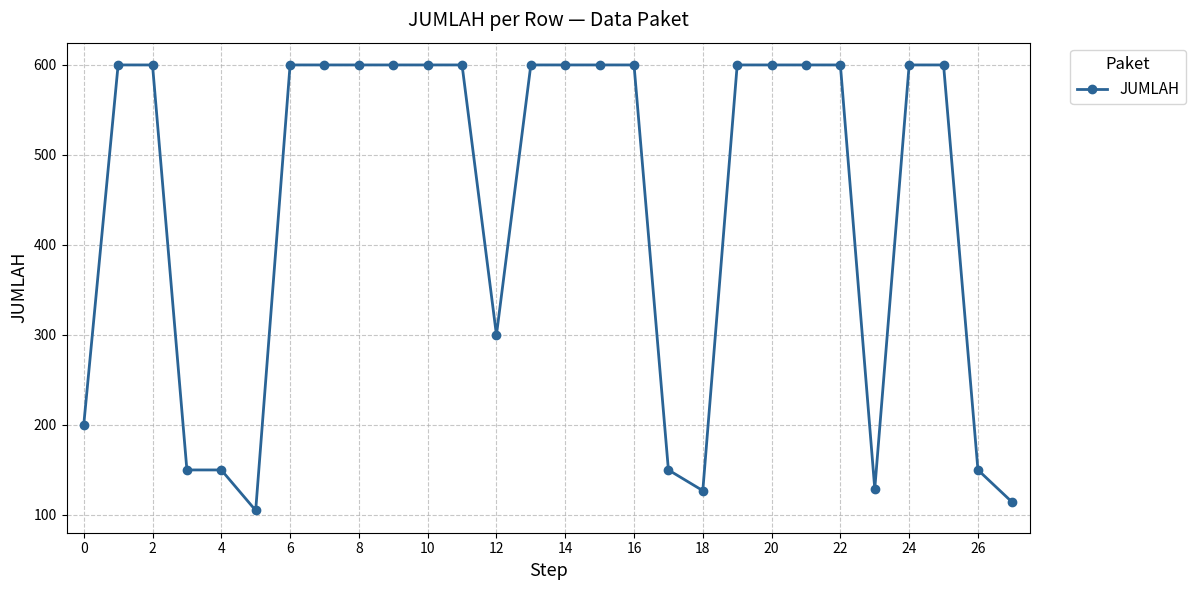

What is the minimum value shown in the chart?

105